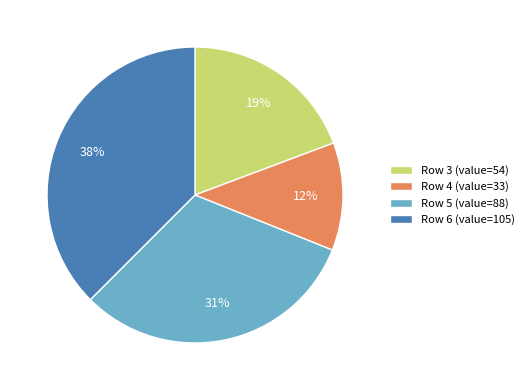

The Row 5 (value=88) slice represents 31% of the pie. True or false?

True